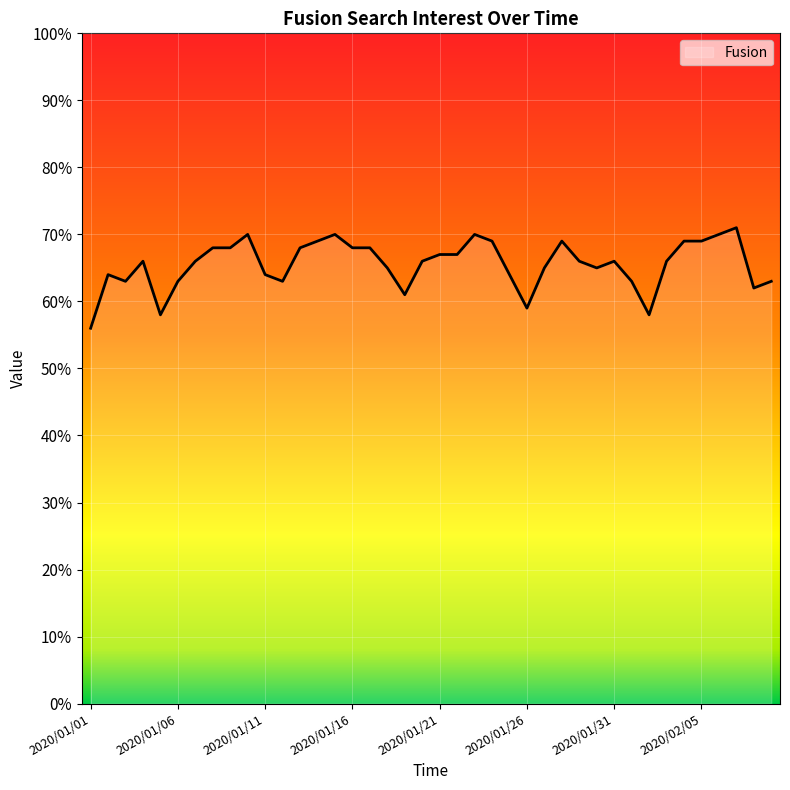

What is the difference between the values at 2020/01/18 and 2020/01/17?

3